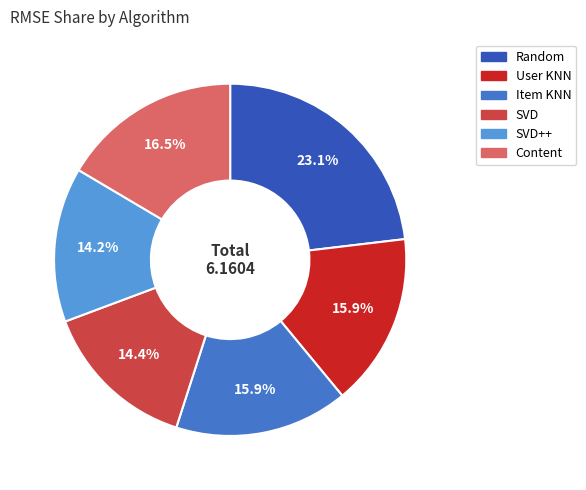

Is there a majority slice in this chart?

No